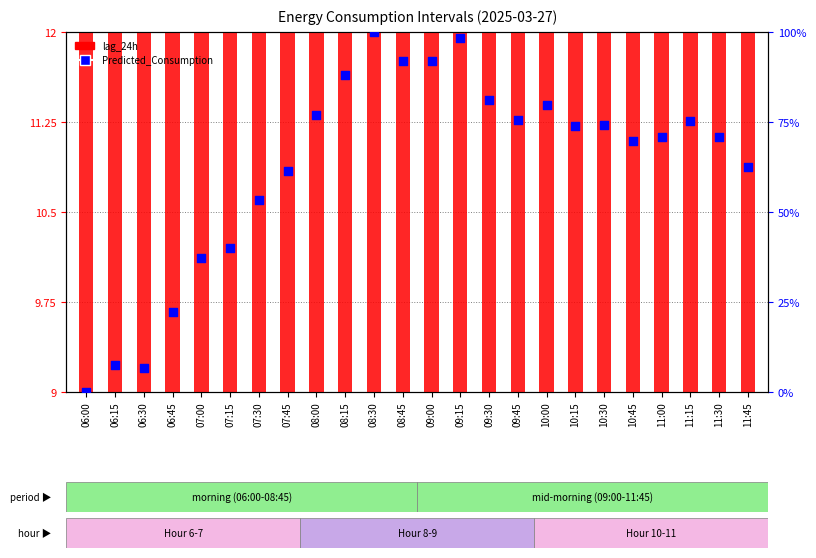

What are all the series names shown in the legend?

lag_24h, Predicted_Consumption